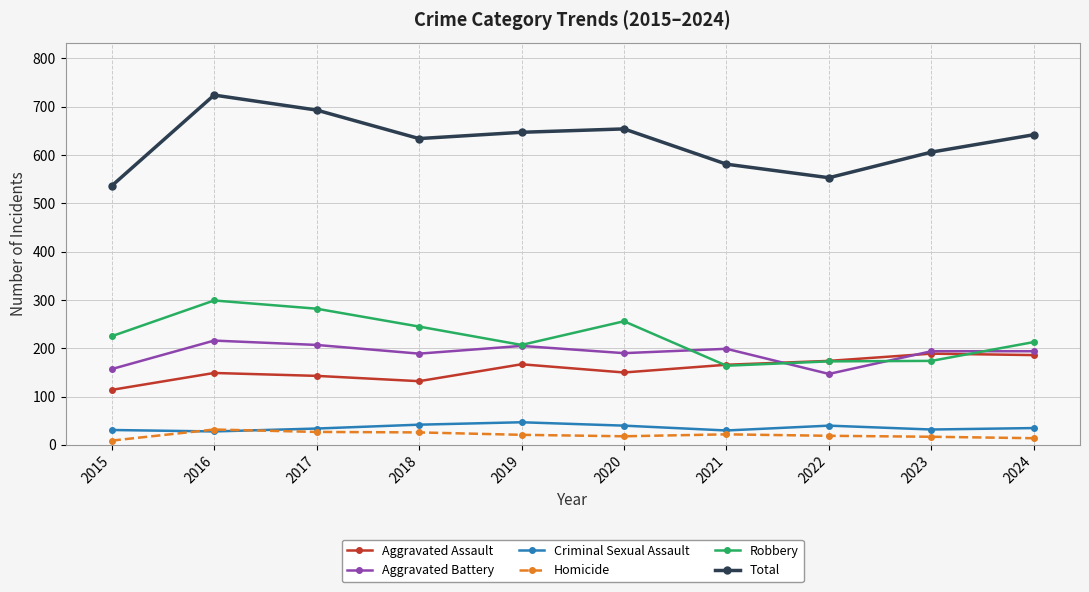

Is the value of Aggravated Assault at 2018 greater than the value of Homicide at 2016?

Yes